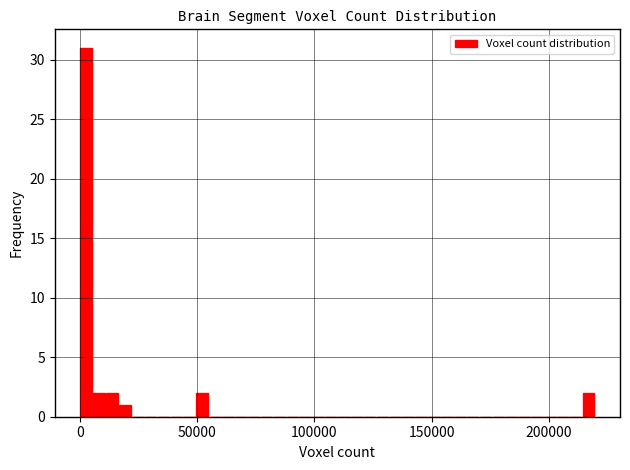

Around what value on the x-axis is the tallest bar? Give the approximate position of its centre, as read against the axis.

5000